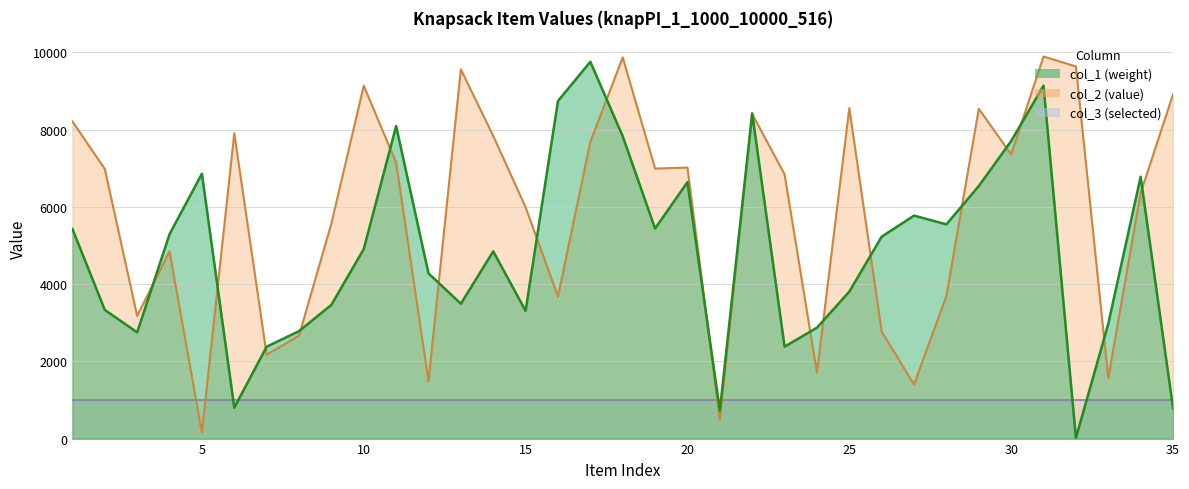

How many times do col_2 and col_1 cross each other?

18